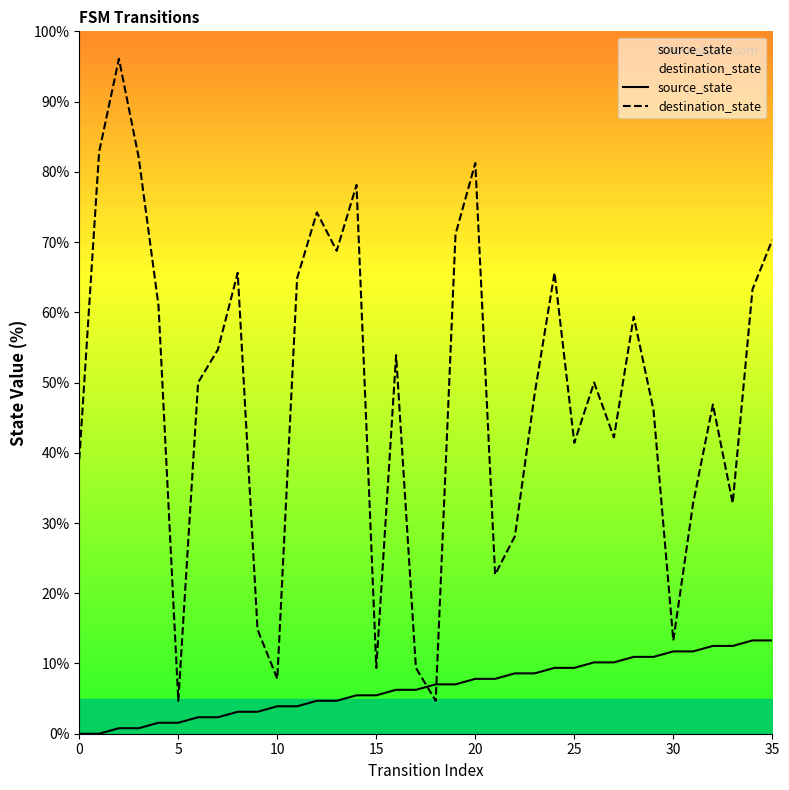

At which label is source_state closest to 6?

16